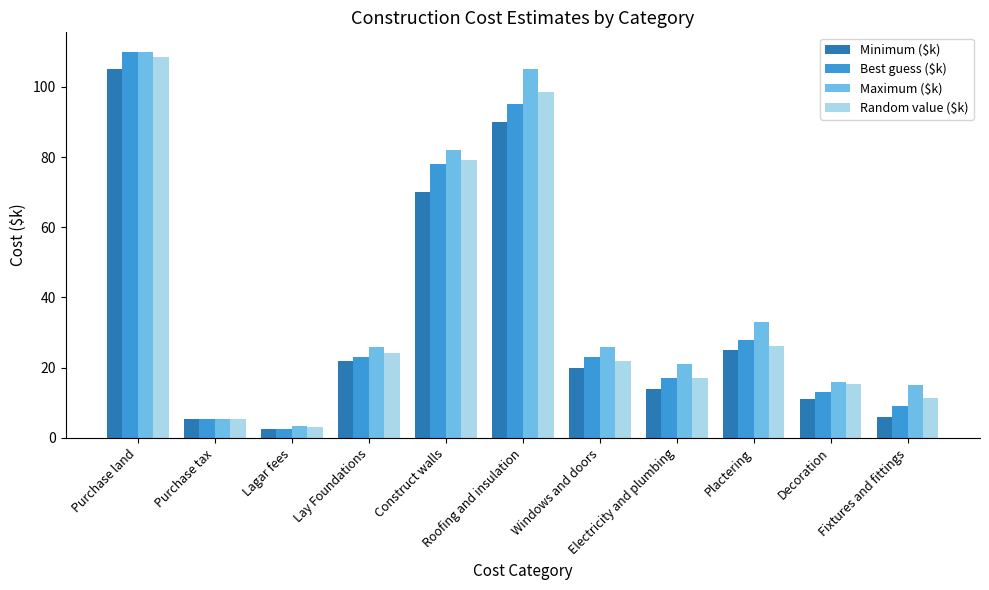

At how many categories does at least one series exceed 7?

9